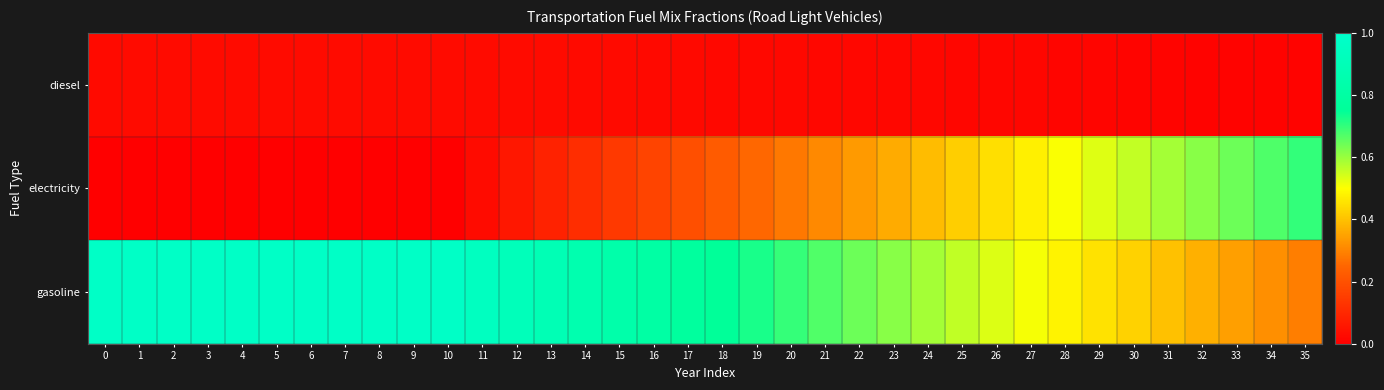

Rank the series at 18 from lowest to highest value.

diesel, electricity, gasoline